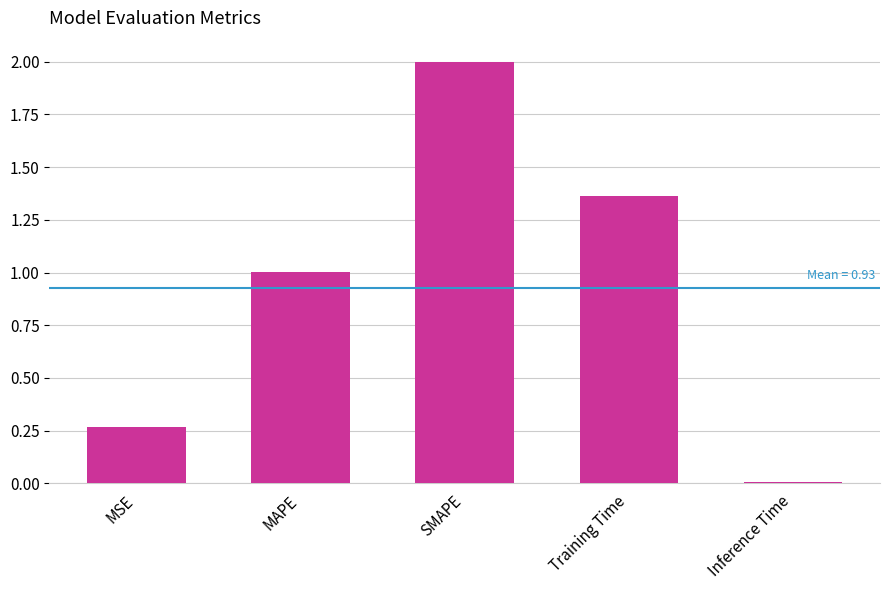

What is the label of the 2nd bar from the left?

MAPE